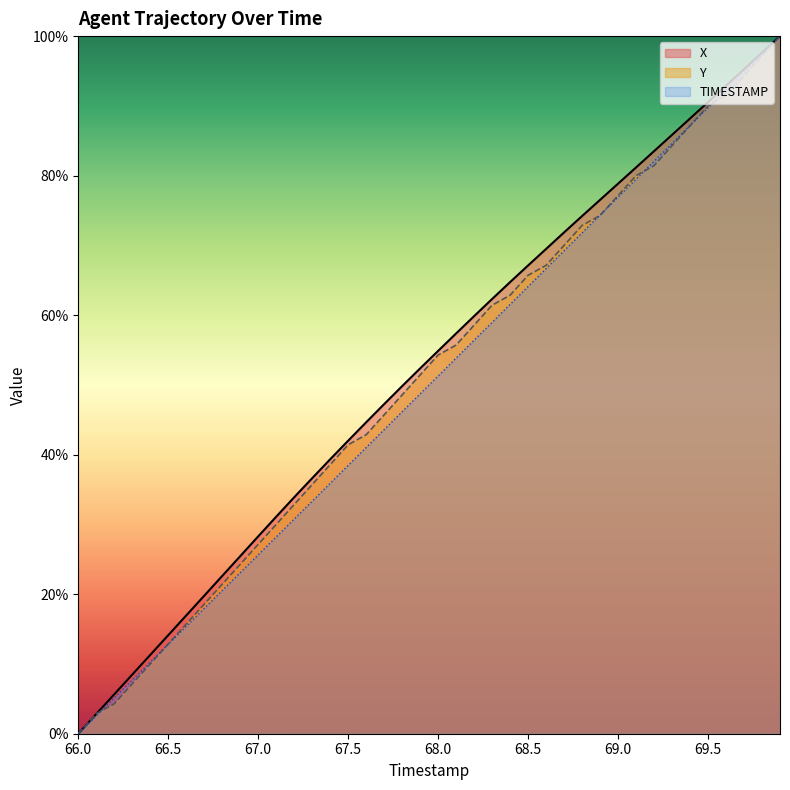

List the labels in order of TIMESTAMP value, largest first.

69.9, 69.8, 69.7, 69.6, 69.5, 69.4, 69.3, 69.2, 69.1, 69.0, 68.9, 68.8, 68.7, 68.6, 68.5, 68.4, 68.3, 68.2, 68.1, 68.0, 67.9, 67.8, 67.7, 67.6, 67.5, 67.4, 67.3, 67.2, 67.1, 67.0, 66.9, 66.8, 66.7, 66.6, 66.5, 66.4, 66.3, 66.2, 66.1, 66.0